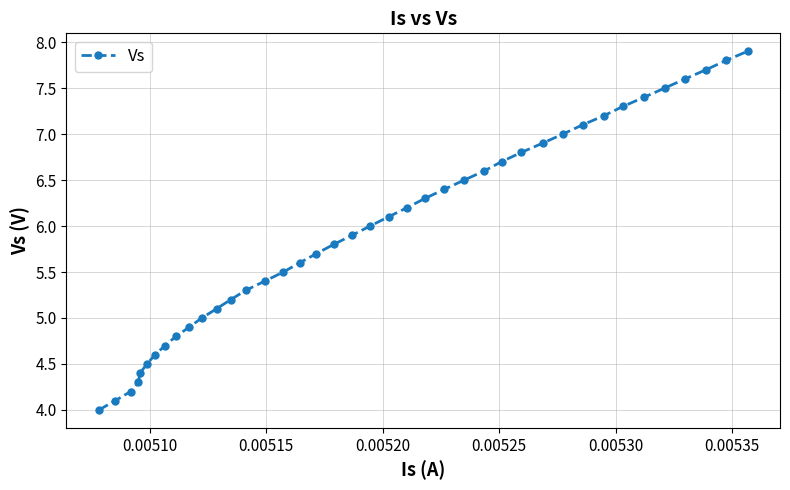

Does the chart have visible grid lines?

Yes